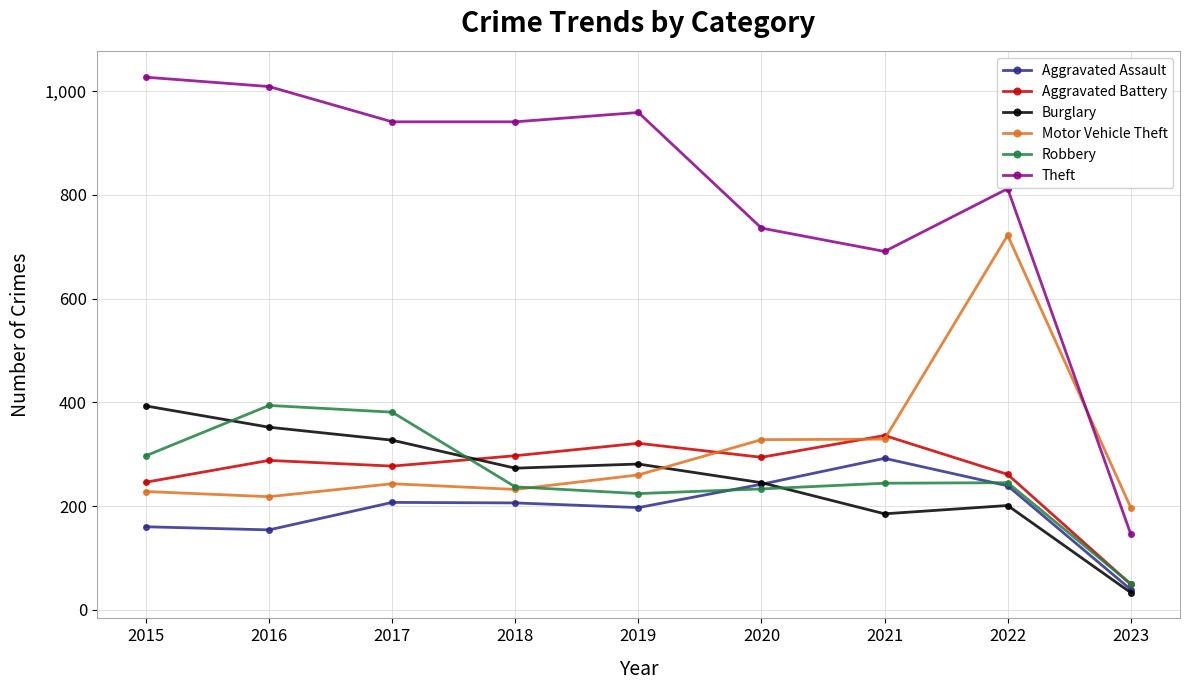

What is the value of the Aggravated Assault point at the 3rd from the left?

207